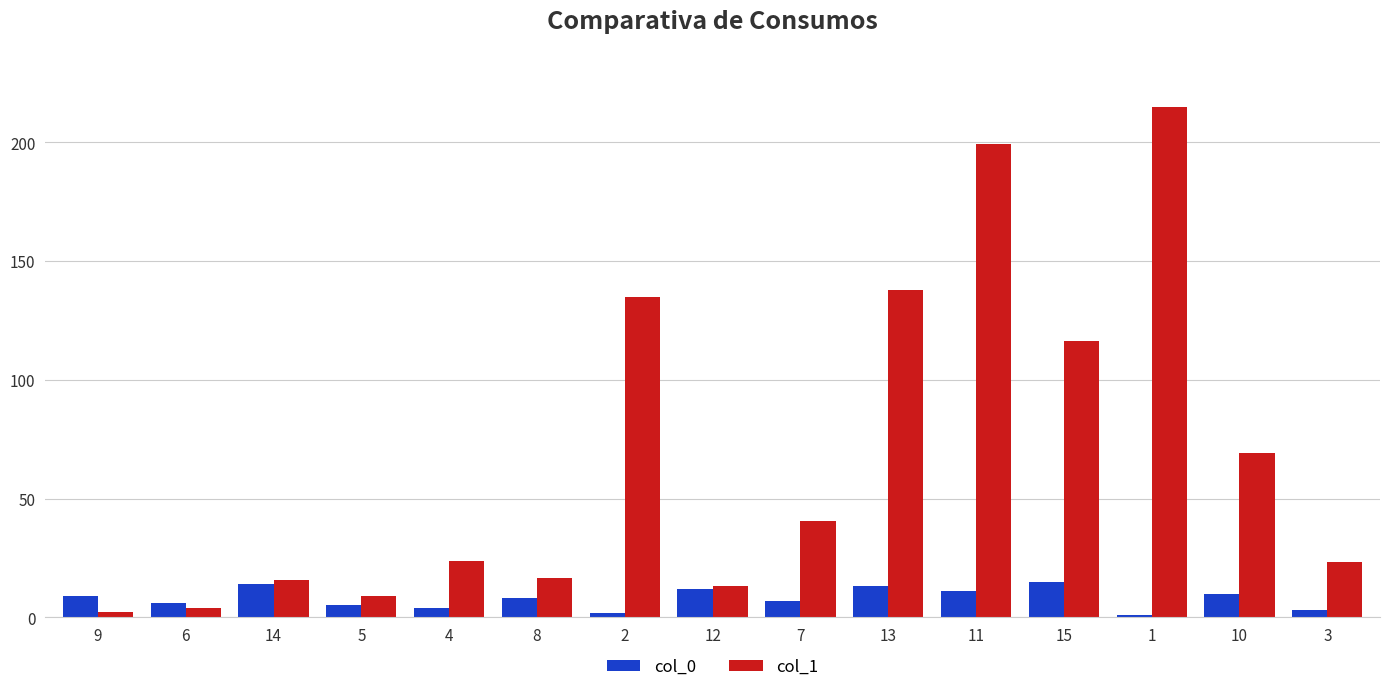

Which series has the widest spread of values?

col_1